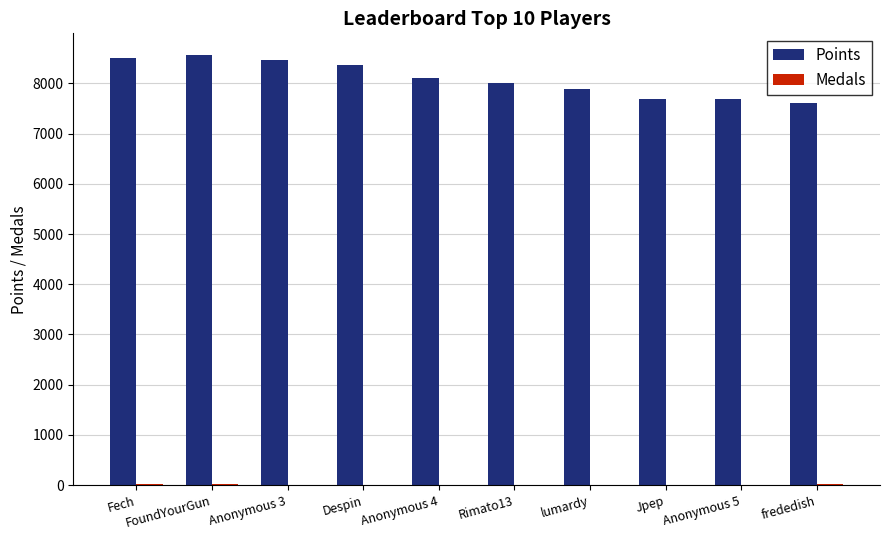

Which series changed the most between Fech and Anonymous 5?

Points